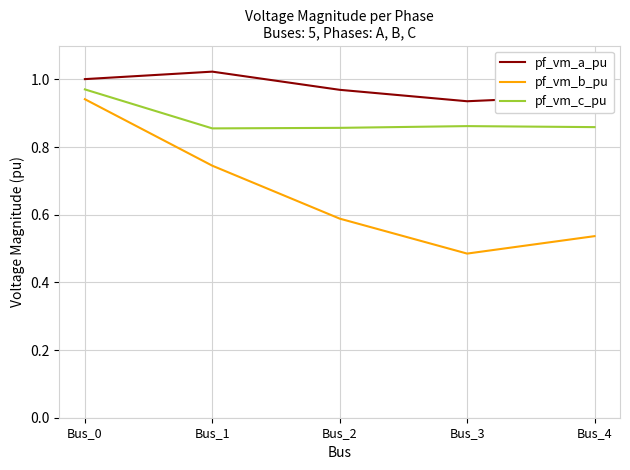

How many pf_vm_b_pu values are between 0 and 1?

5